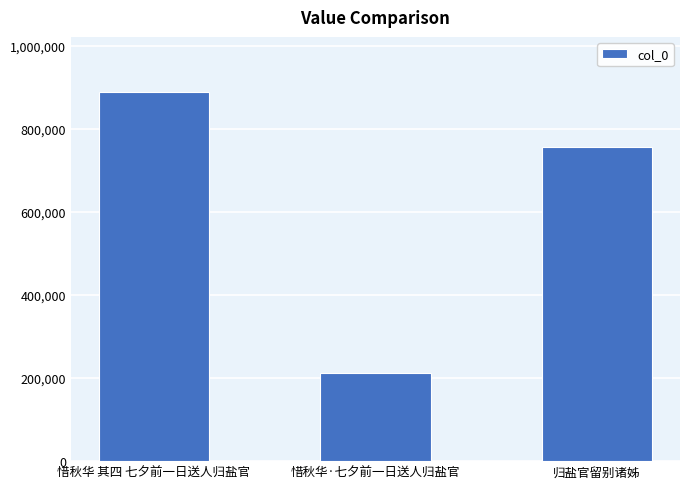

Which label corresponds to the smallest value in the chart?

惜秋华·七夕前一日送人归盐官